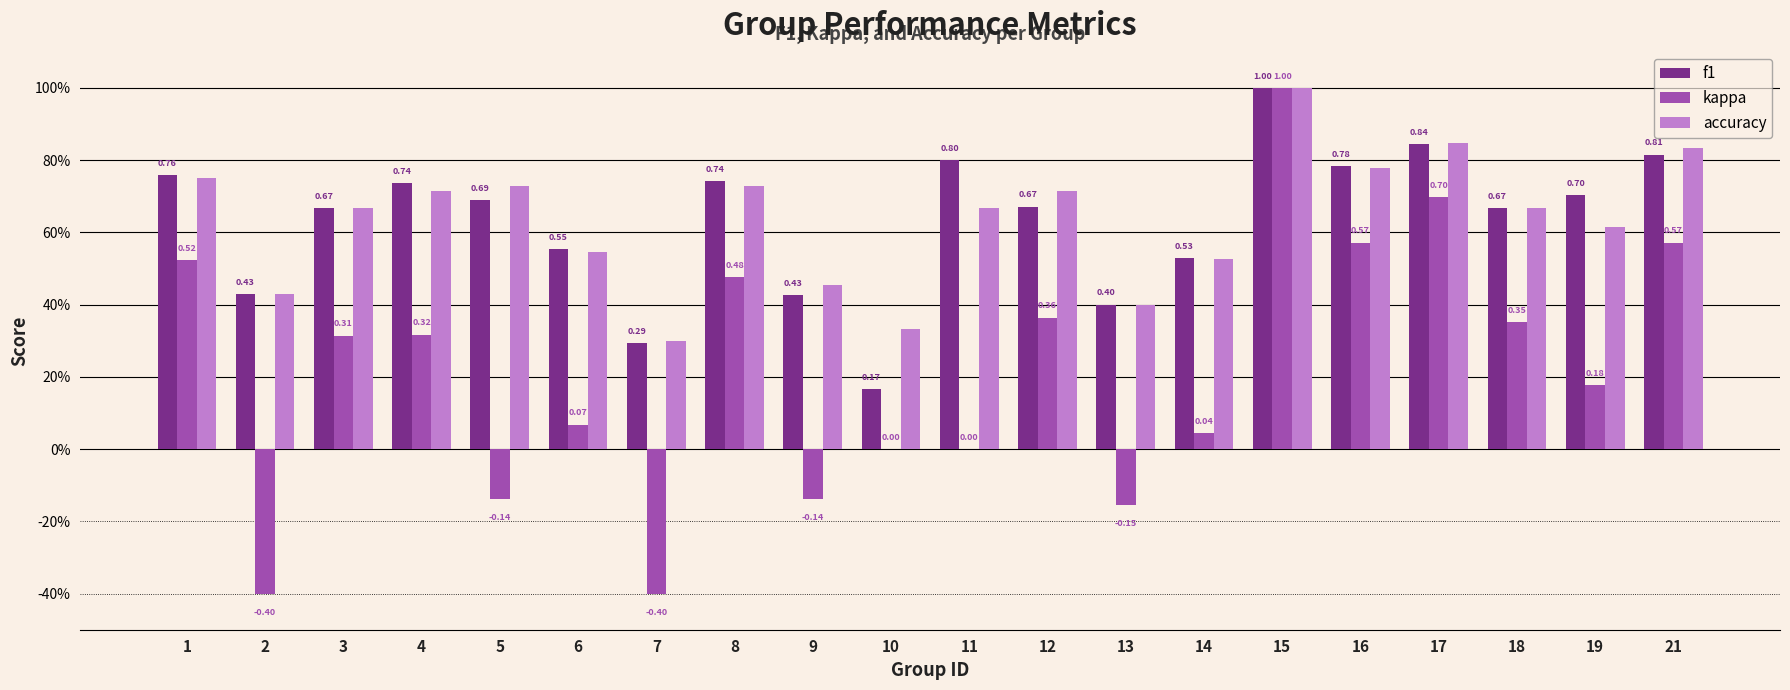

What is the approximate value of accuracy at 10?

0.3